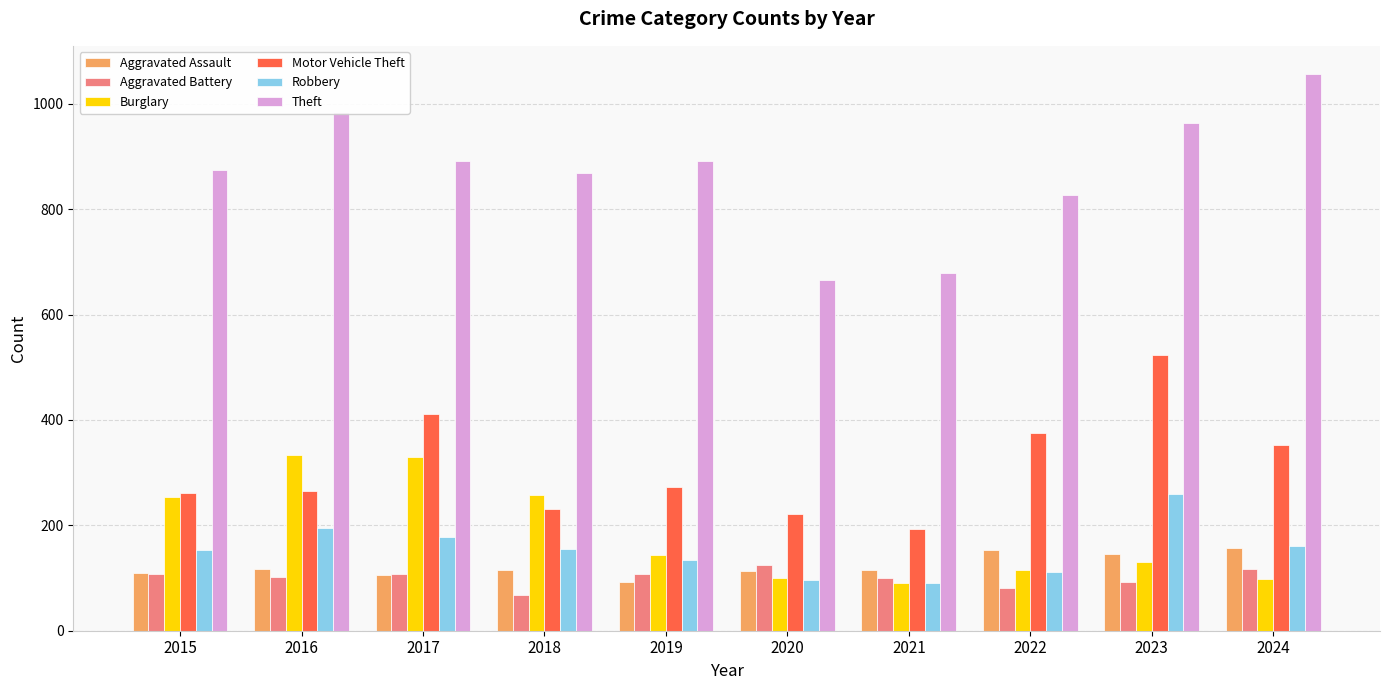

At how many categories does at least one series exceed 303?

10